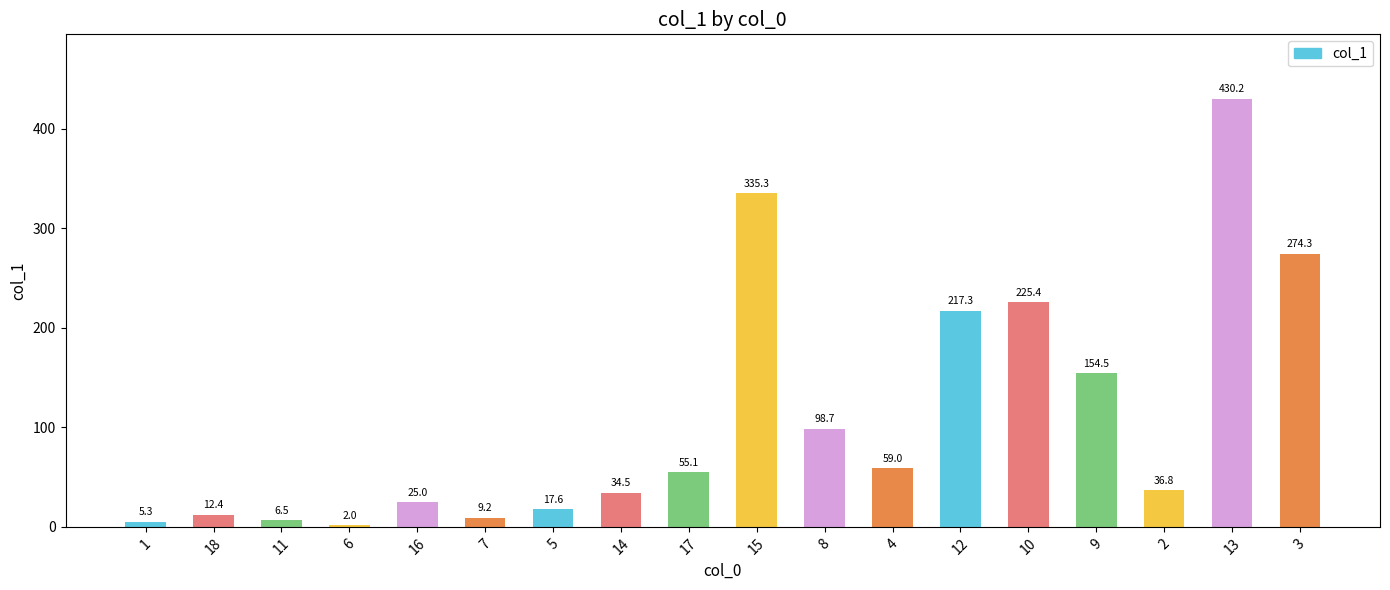

Is it true that the value at 10 is 225.4?

True